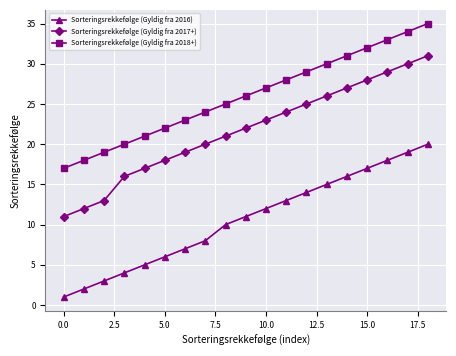

Rank the series by their maximum value, from highest to lowest.

Sorteringsrekkefølge (Gyldig fra 2018+), Sorteringsrekkefølge (Gyldig fra 2017+), Sorteringsrekkefølge (Gyldig fra 2016)